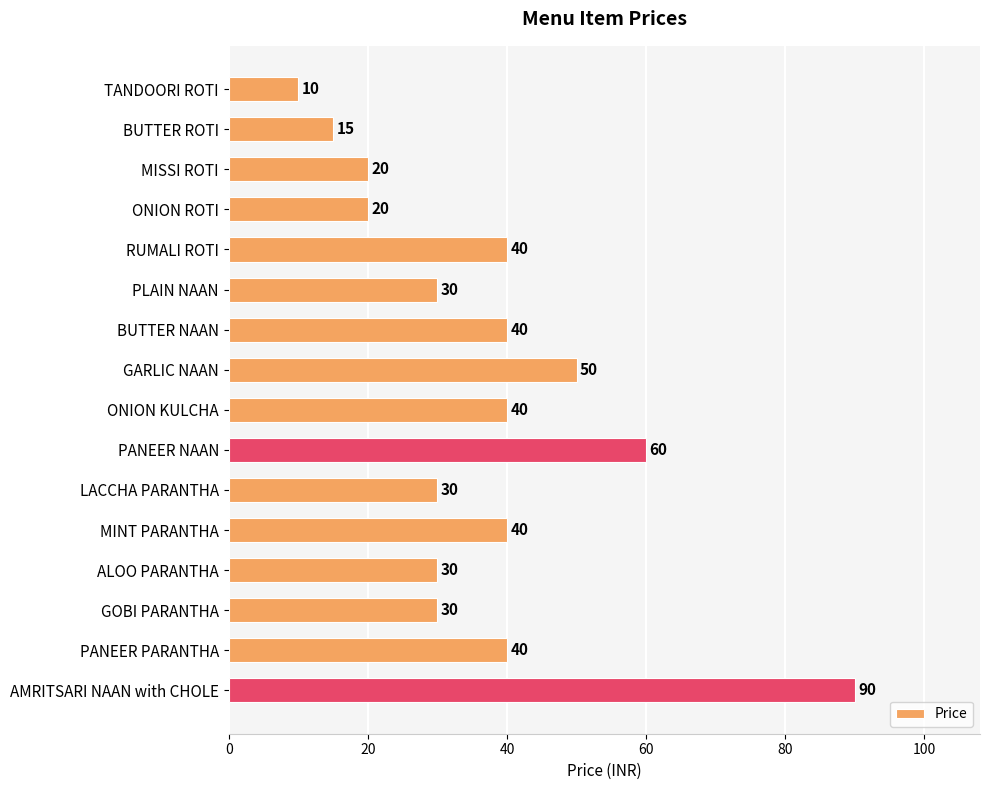

What is the sum of all values?

585